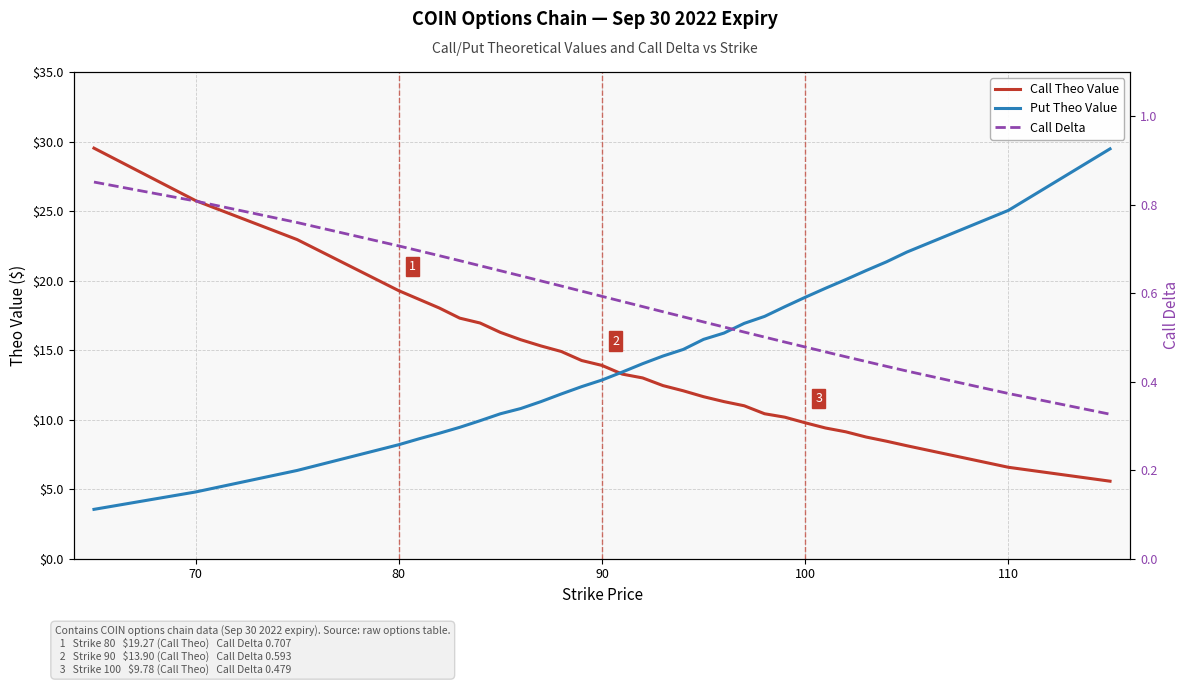

What is the maximum value shown in the chart?

29.5